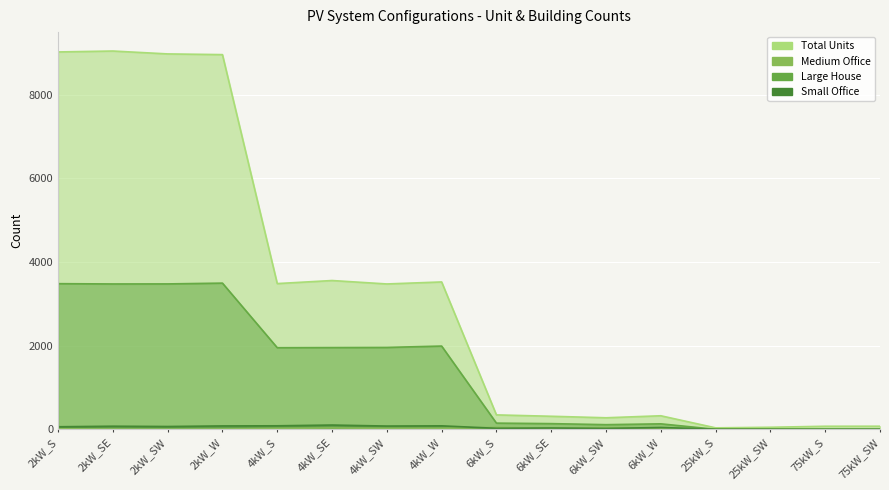

At 4kW_S, list the series in order from largest to smallest.

Total Units, Large House, Small Office, Medium Office